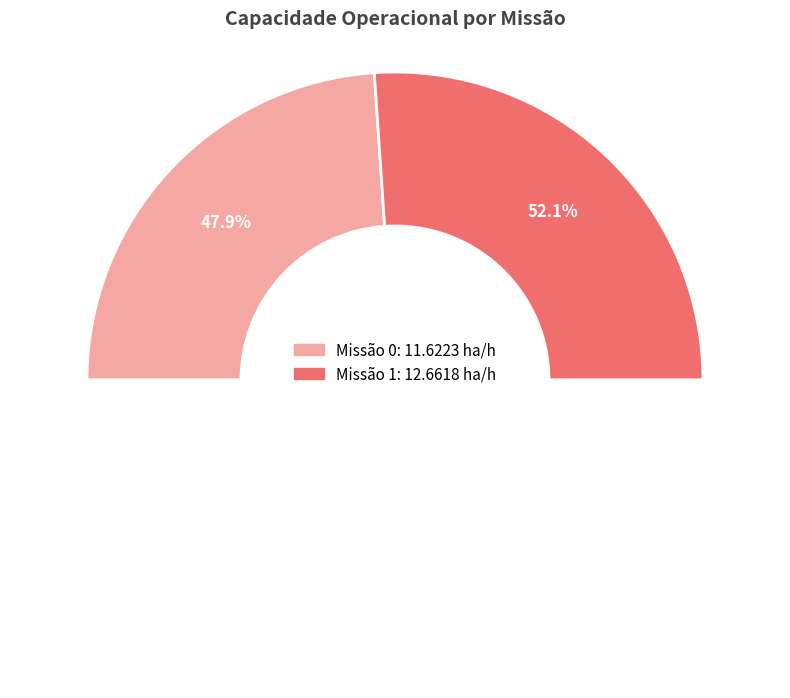

Is the sum of 0 and 1 greater than half?

Yes